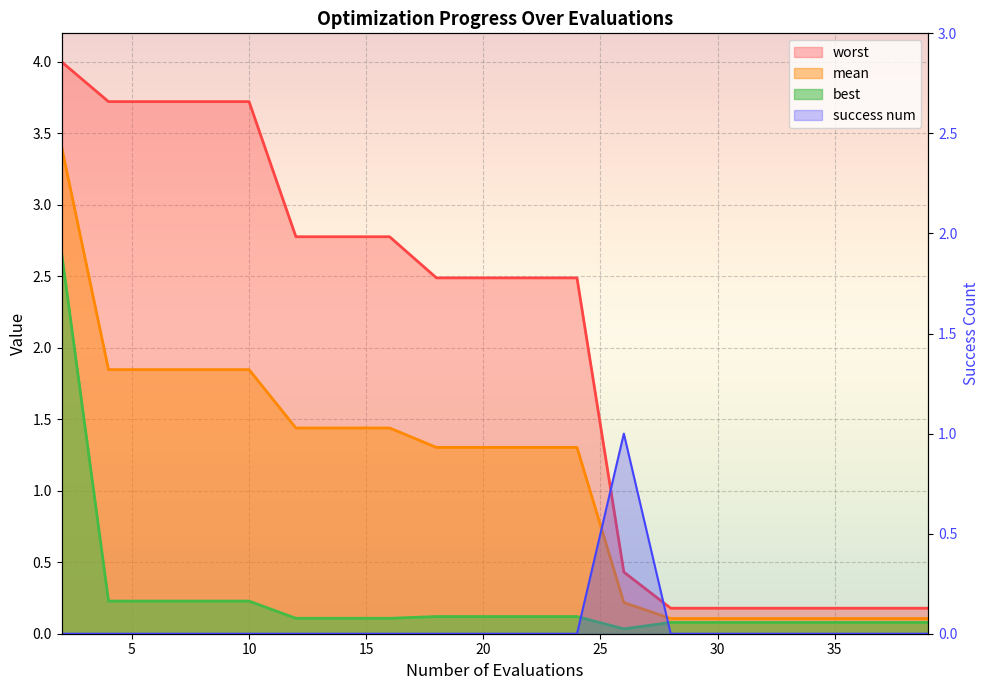

Rank the series at 24 from lowest to highest value.

success num, best, mean, worst